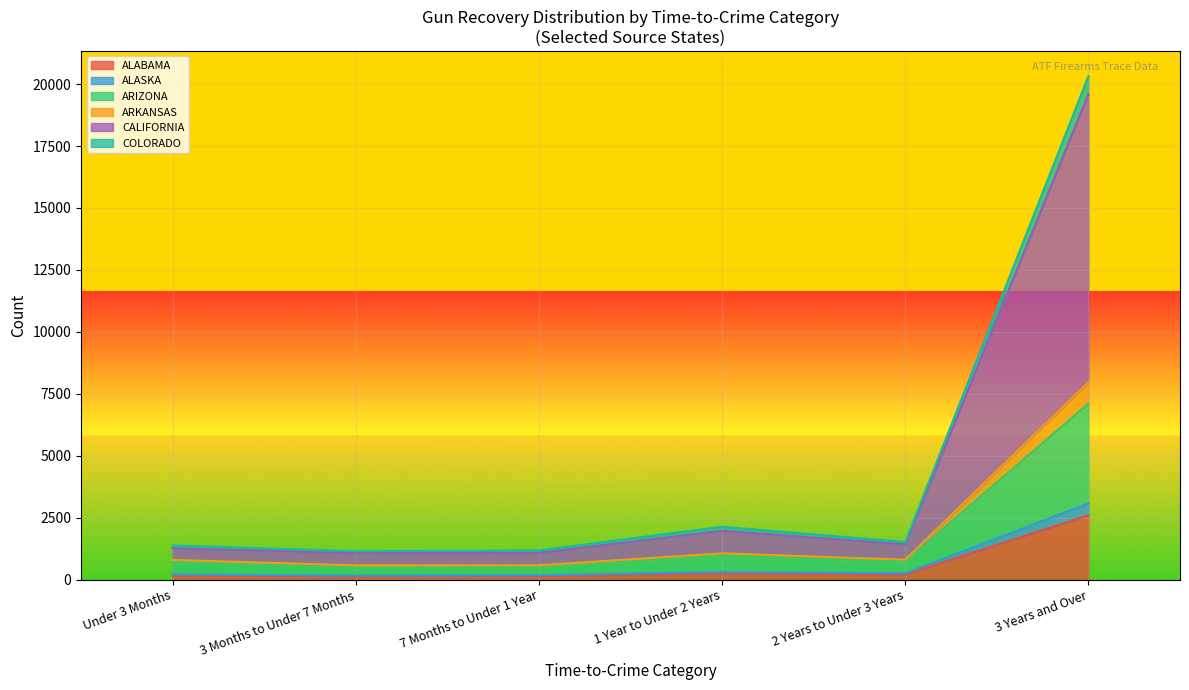

What is the label of the 1st point from the right?

3 Years and Over